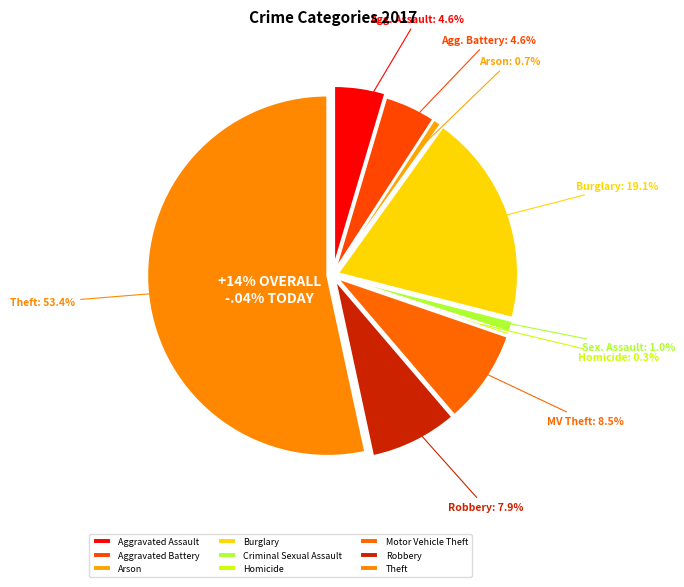

To the nearest percent, what percentage of the pie is Robbery?

8%